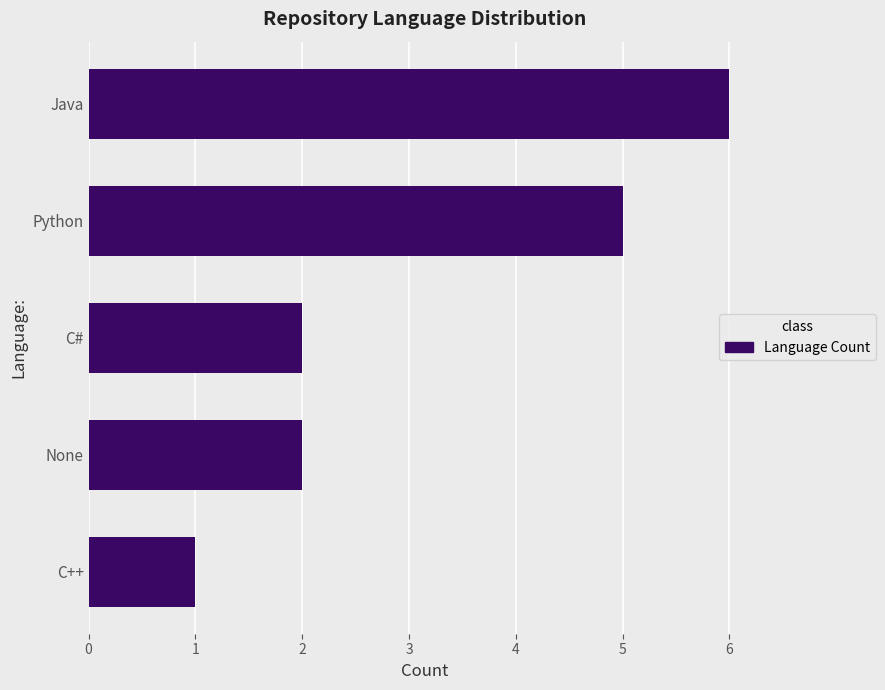

Read the value at Python.

5